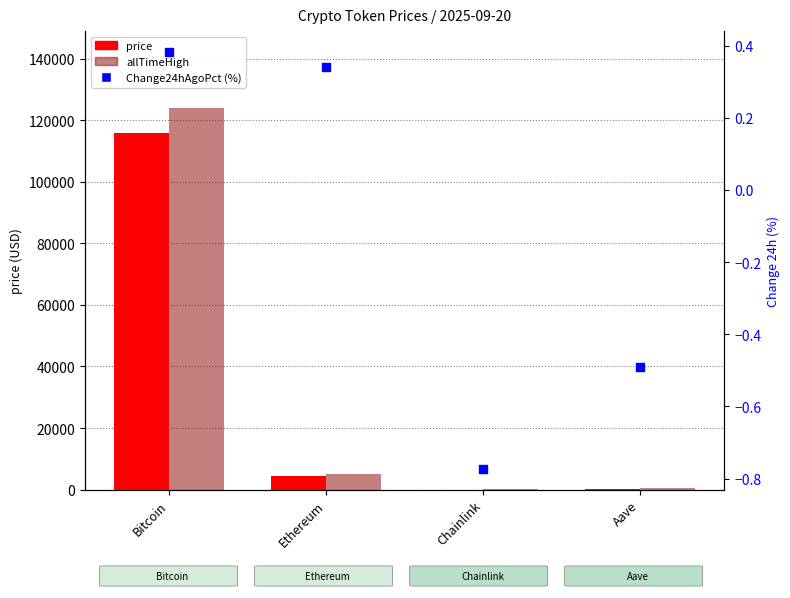

Which series contains the lowest Y value?

Change24hAgoPct (%)